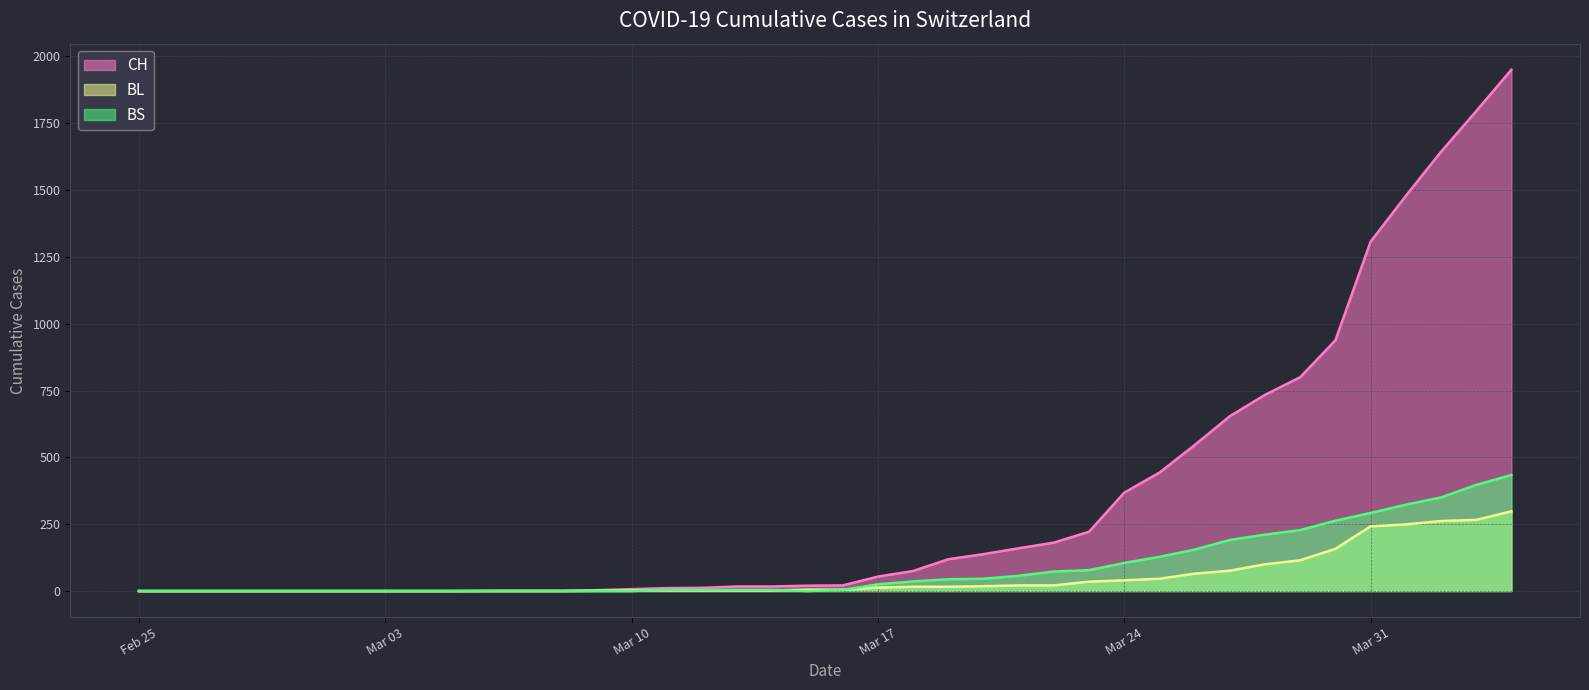

True or false: CH has more than 0 points higher than both neighbors.

False